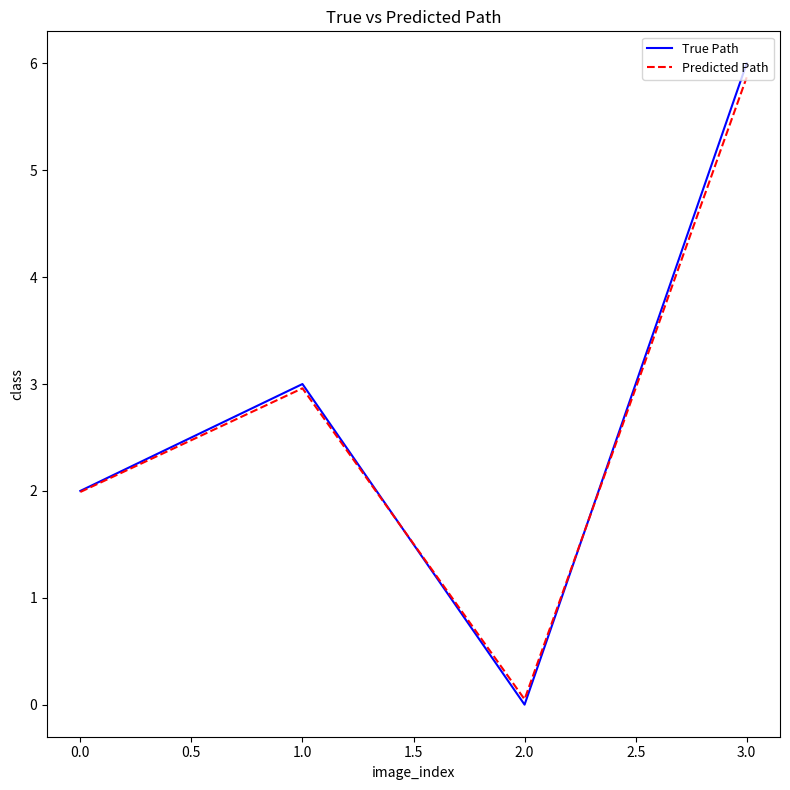

At which label does Predicted Path reach its peak?

3.0